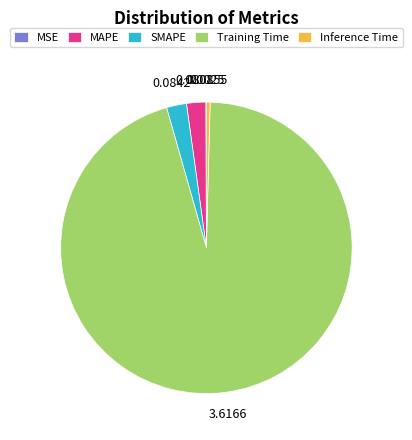

Is it true that Training Time is 95% of the pie?

True